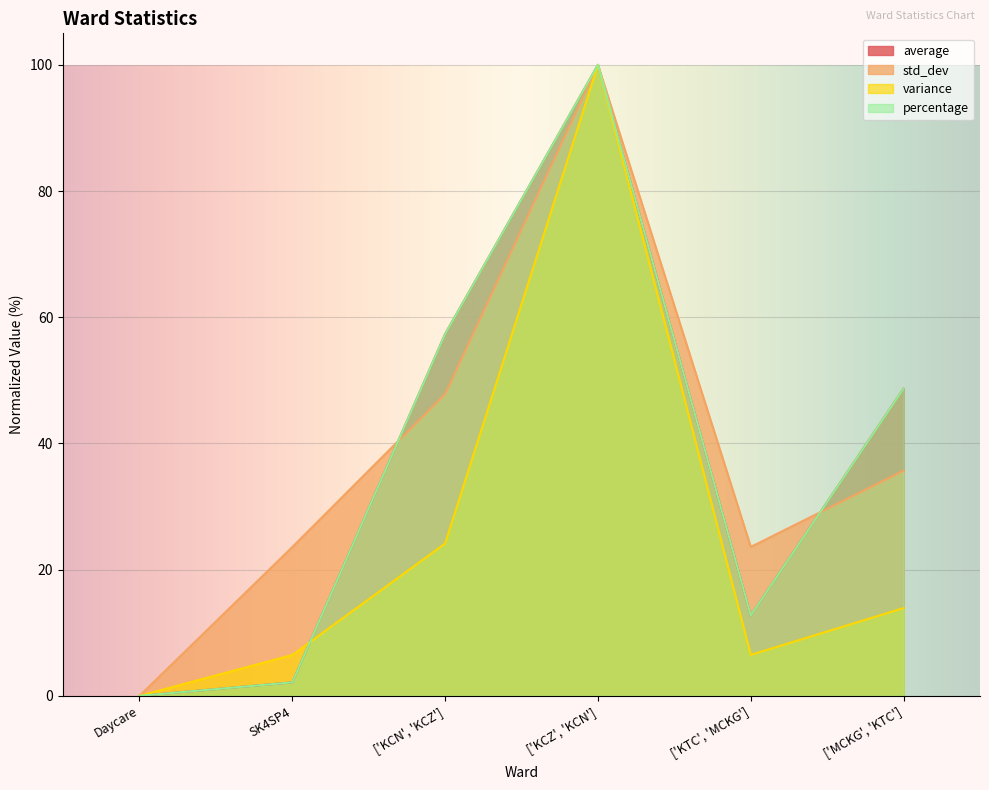

How many data points in percentage are above 48?

3